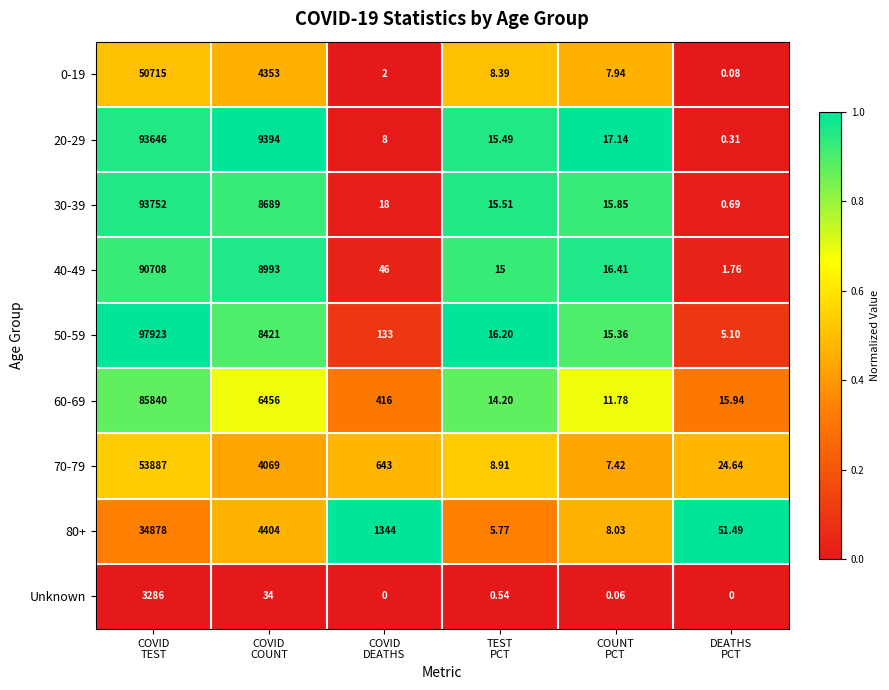

Between COVID
TEST and TEST
PCT, which series saw the biggest shift?

50-59